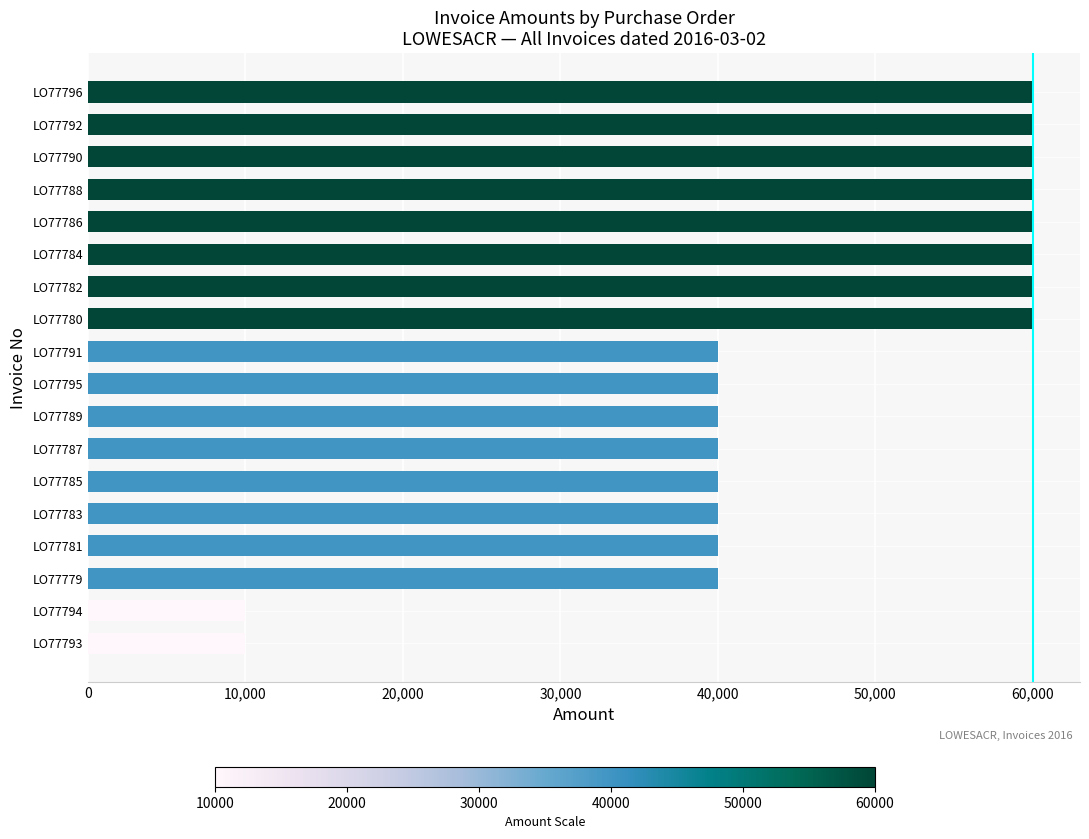

The chart shows a value of 17068.4 at LO77781. True or false?

False